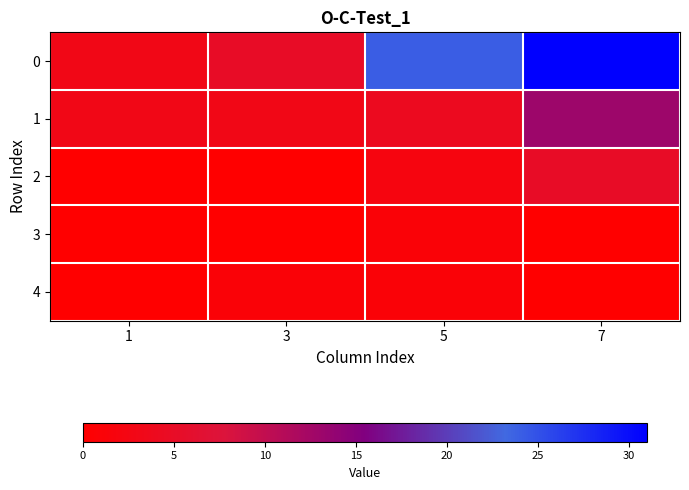

Which has a higher value, 5 or 1?

5